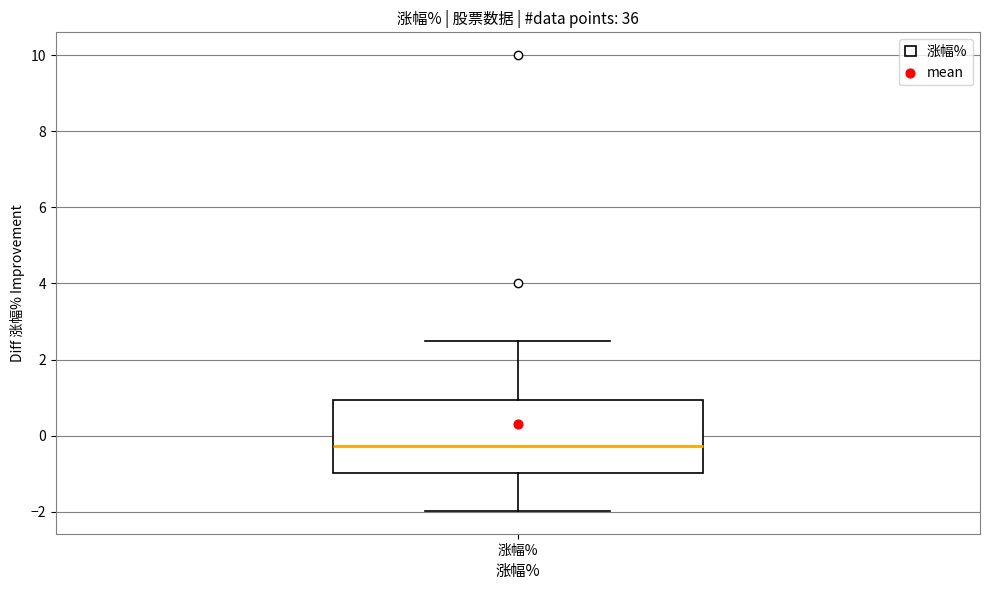

Read this box plot against the y-axis: the position of the median line, the range covered by the box, and the ends of both whiskers. The values are not printed on the chart, so give them approximately, as read against the axis.

median -0.2, box -1.0 to 1.0, whiskers -2.0 to 2.4